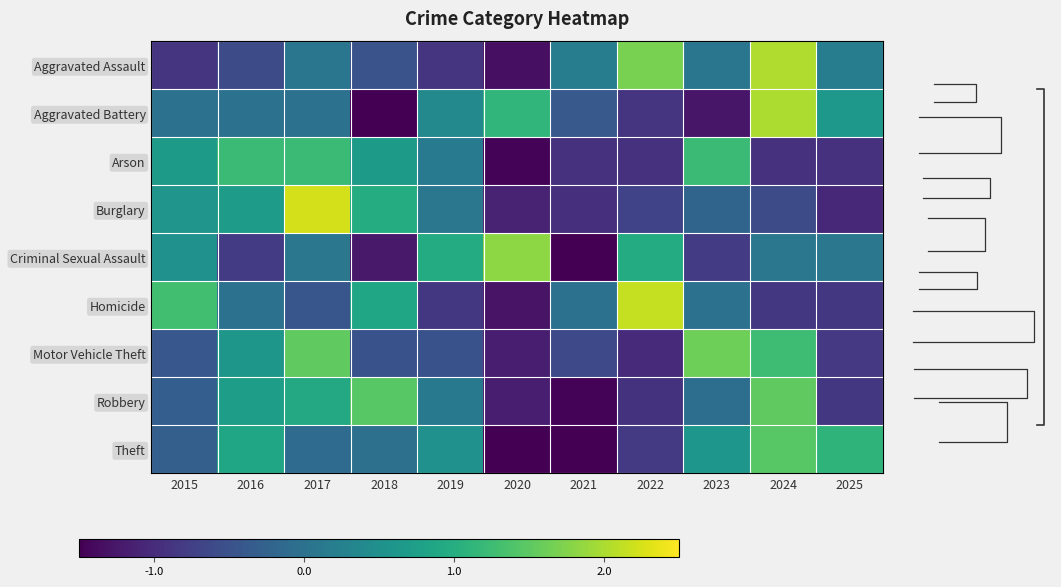

What is the lowest value of the Criminal Sexual Assault series?

-1.7